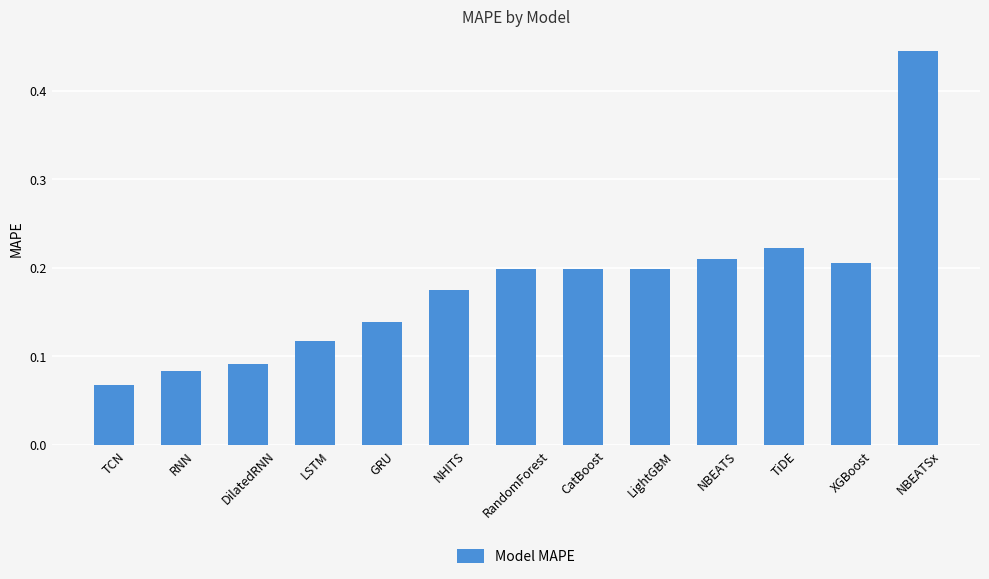

Where is the data nearest to the value 0?

TCN